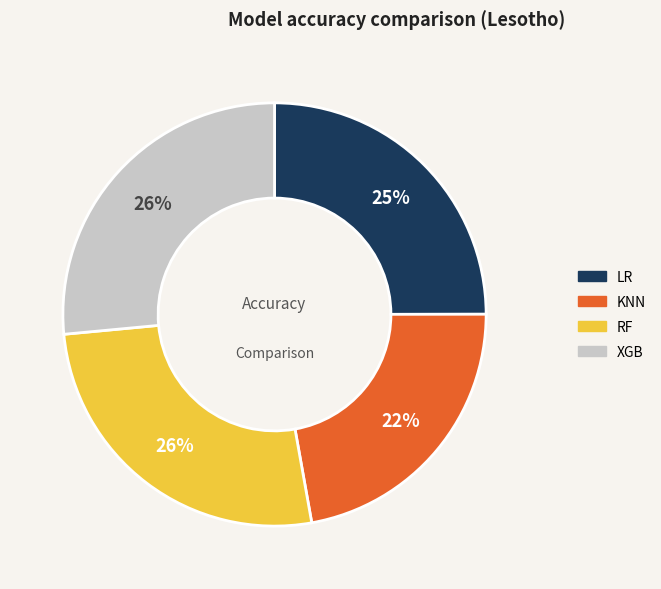

What is the smallest slice in the pie chart?

KNN